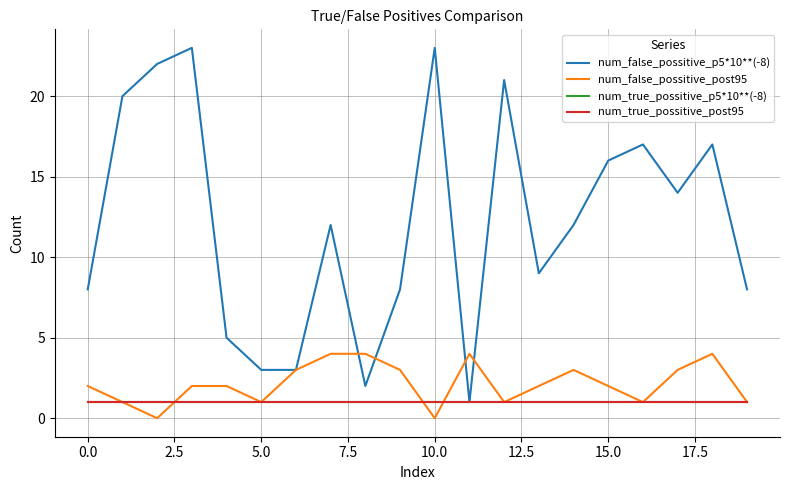

How many lines are shown in the chart?

4